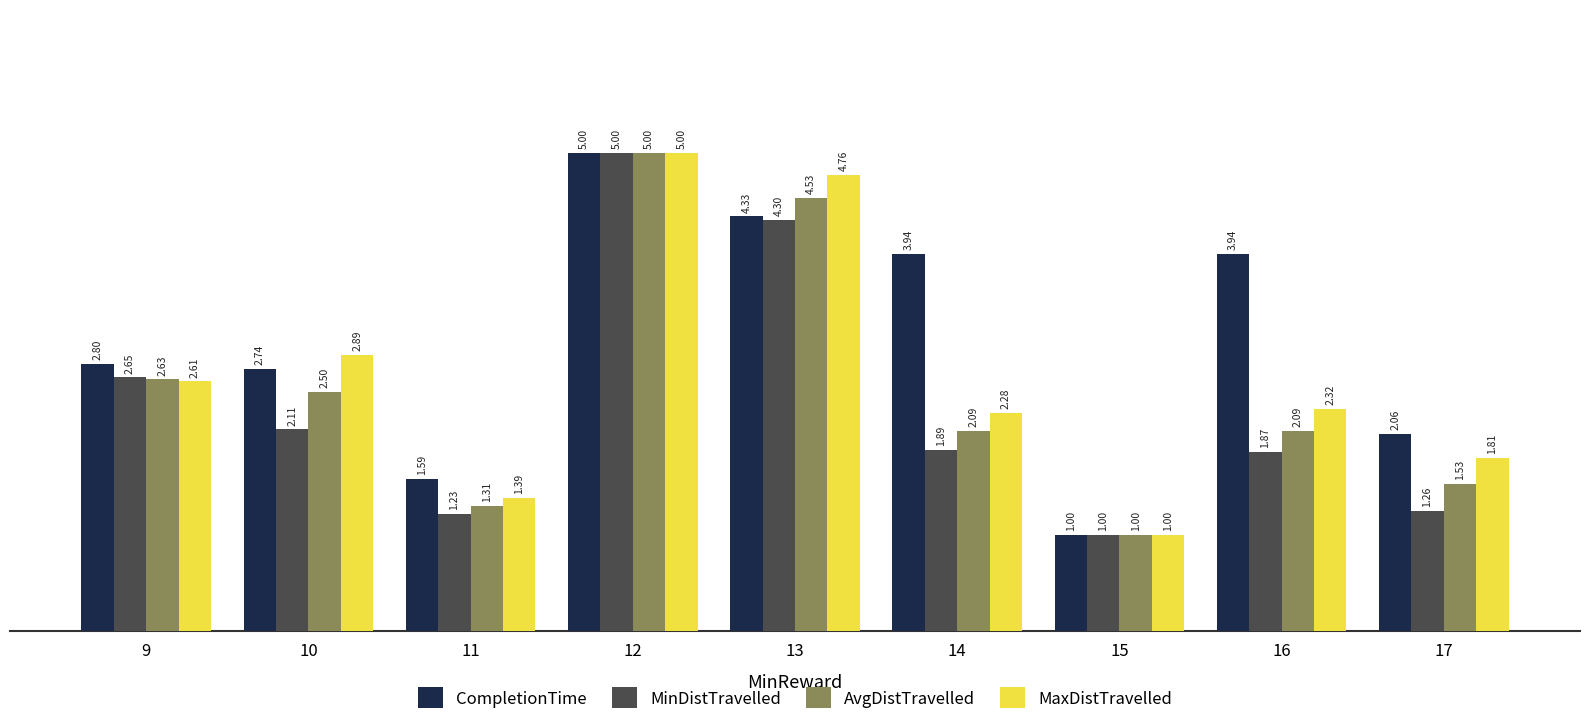

What is the average value of the CompletionTime series?

3.0